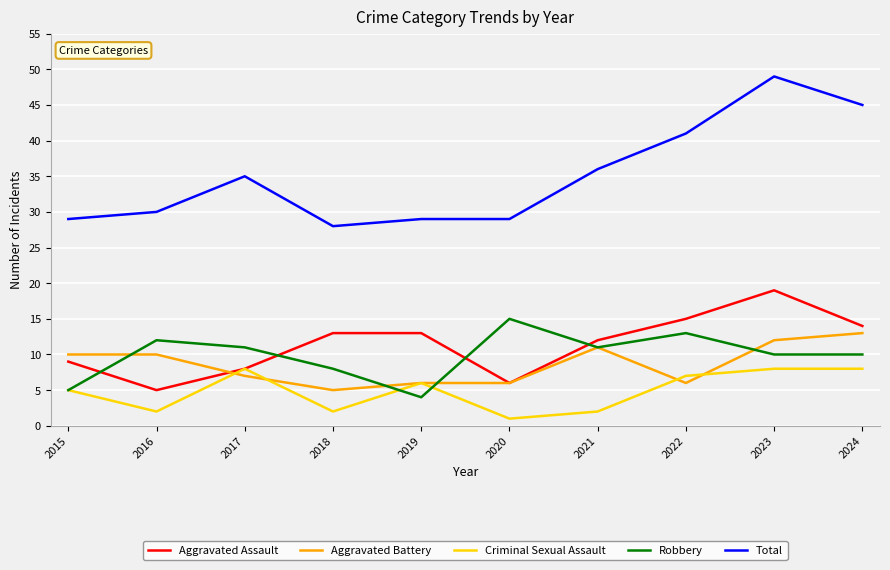

What is the difference between the highest and lowest values at 2015?

24